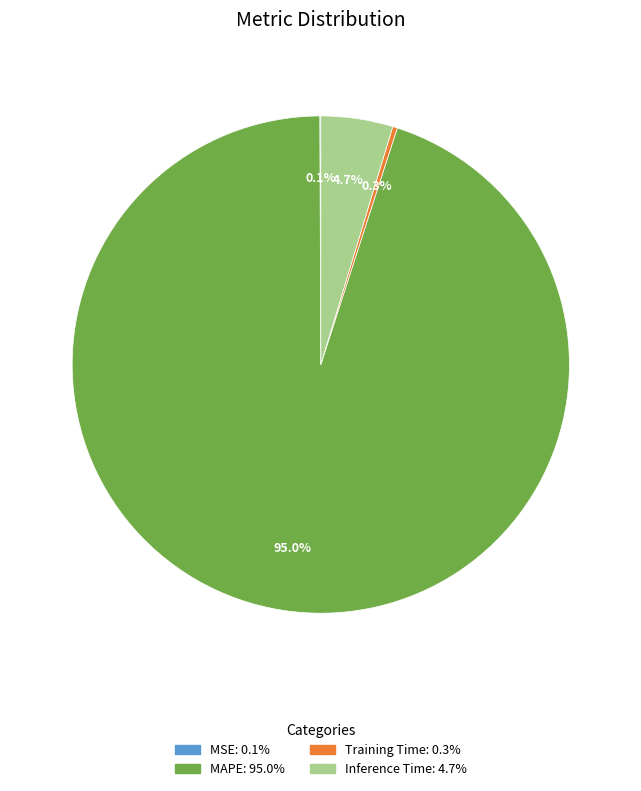

Does any single category account for the majority?

Yes